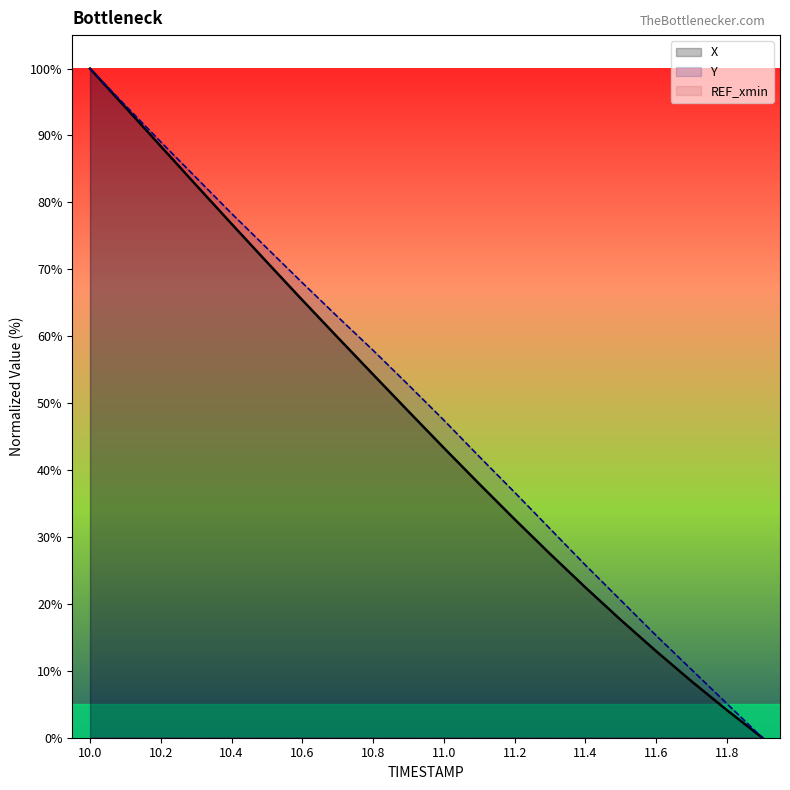

How many values in Y are above zero?

19